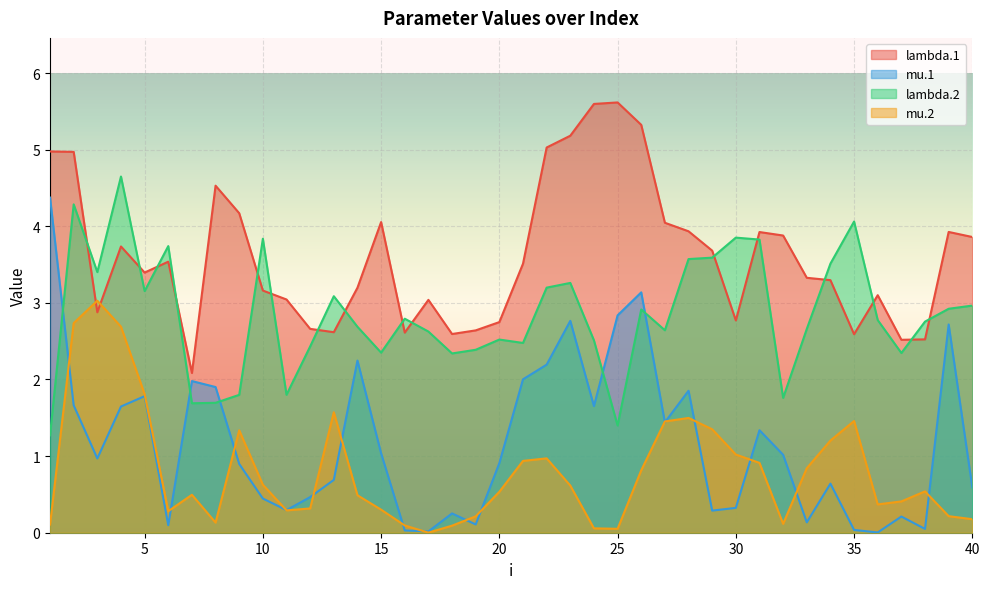

List the series in order of their peak value, highest first.

lambda.1, lambda.2, mu.1, mu.2